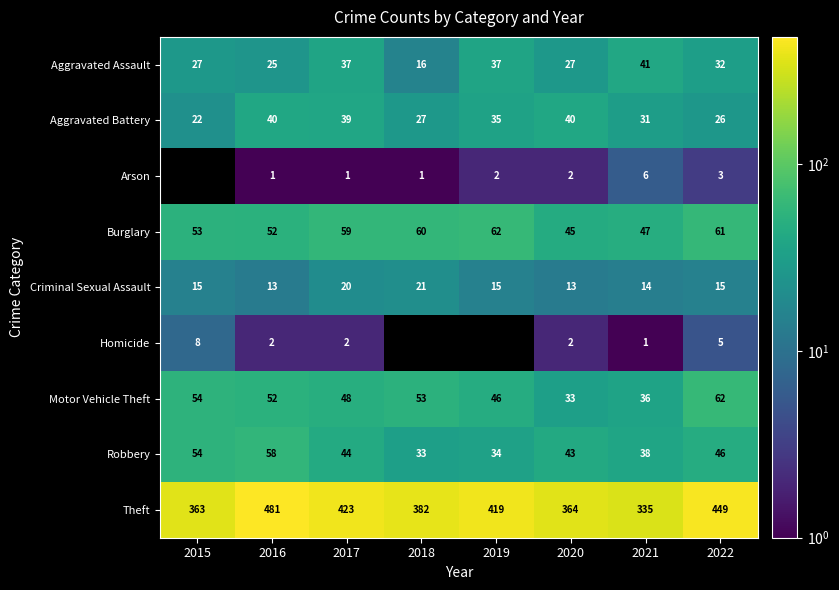

Is the value of Robbery at 2016 greater than the value of Motor Vehicle Theft at 2015?

Yes